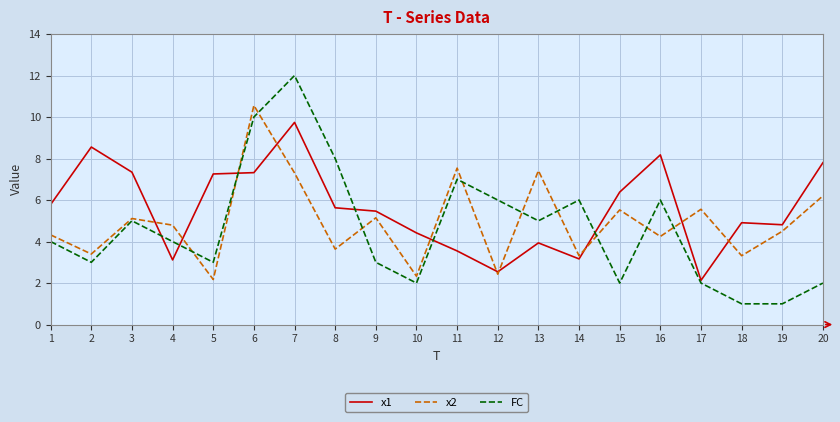

Is it true that x1 equals 1.0 at 17?

False